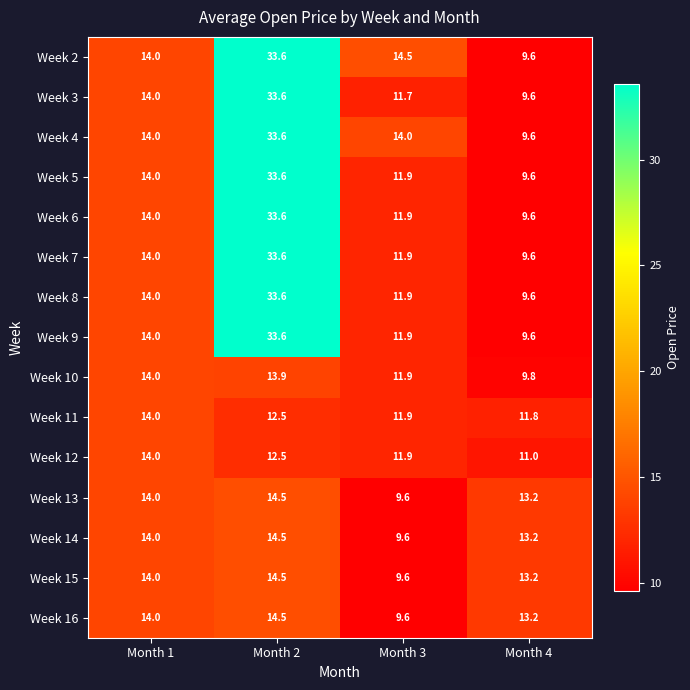

What is the minimum value for Week 11?

11.8